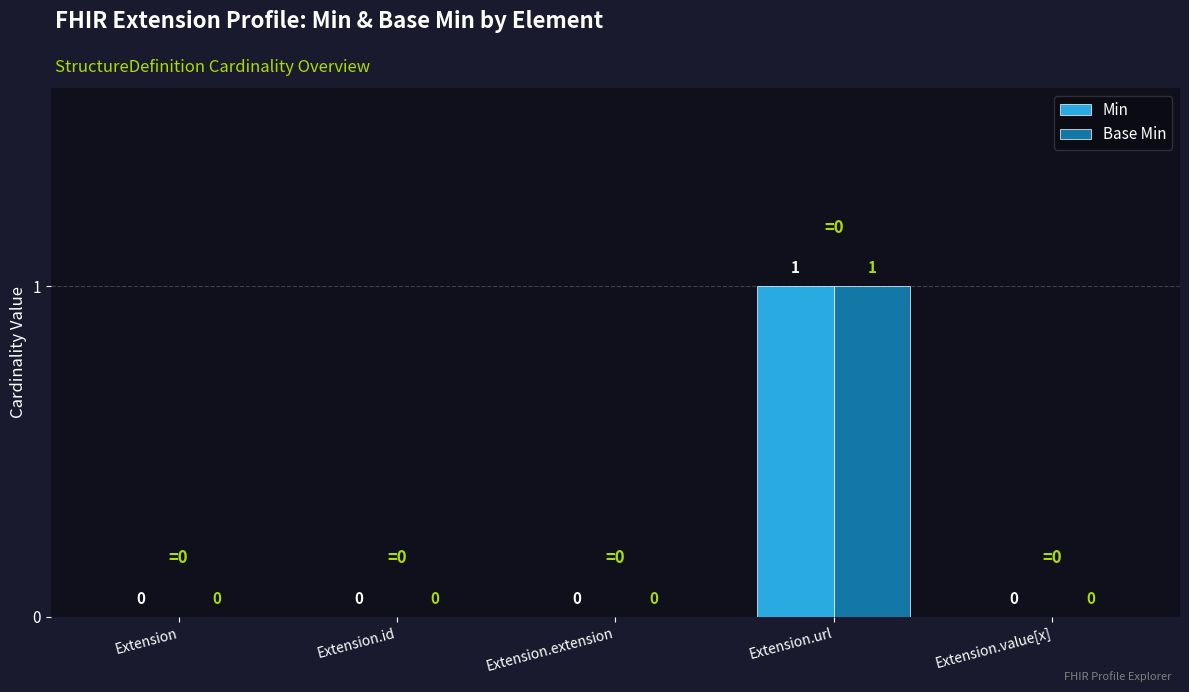

How many Min values are between 0 and 1?

5